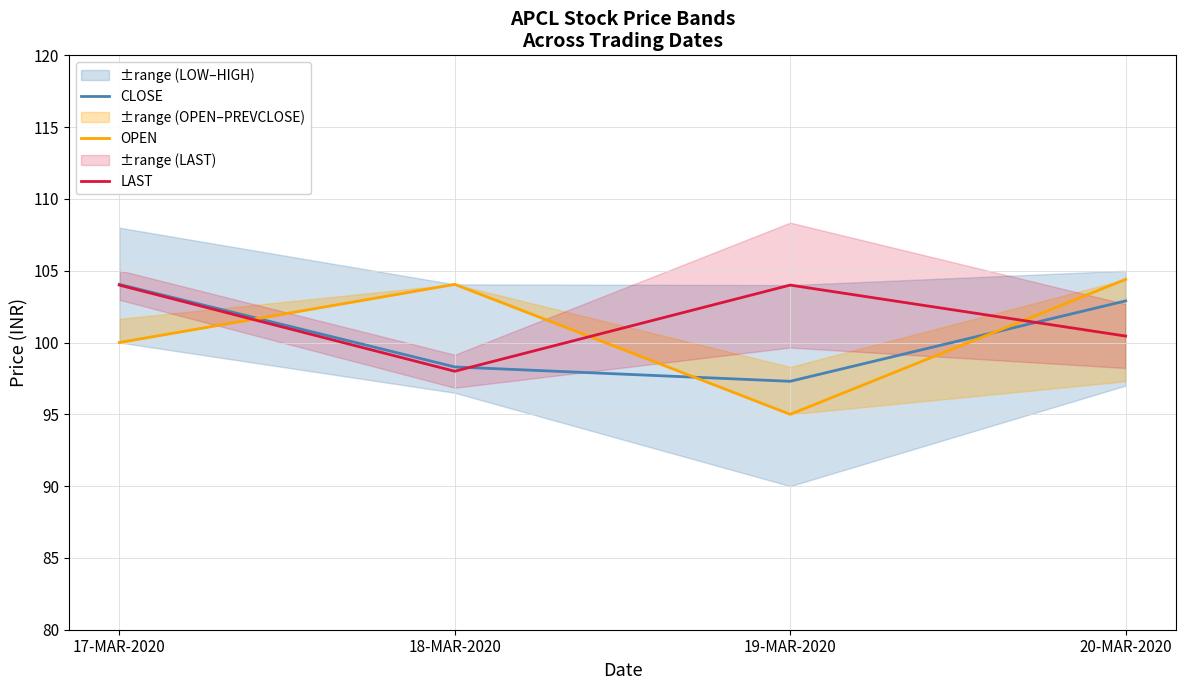

Which category has the highest value across all series?

20-MAR-2020